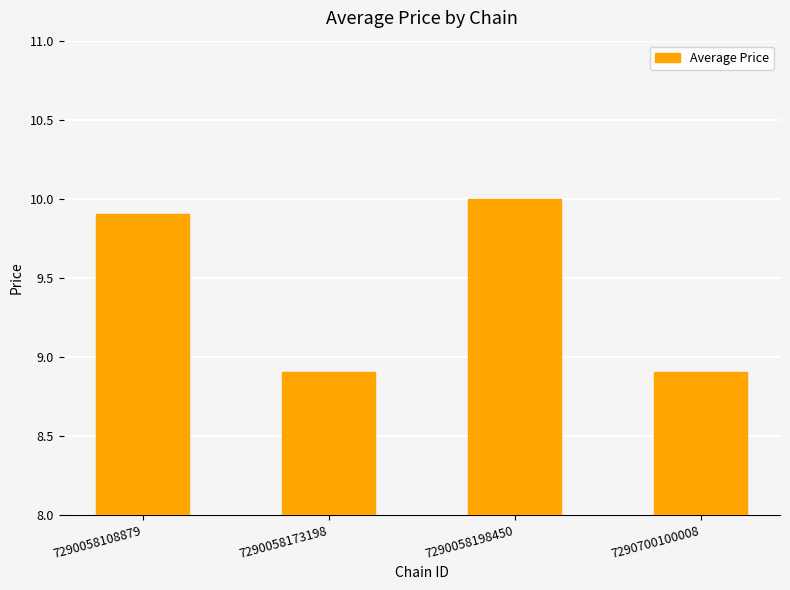

What is the ratio of the value at 7290058198450 to the value at 7290700100008?

1.1